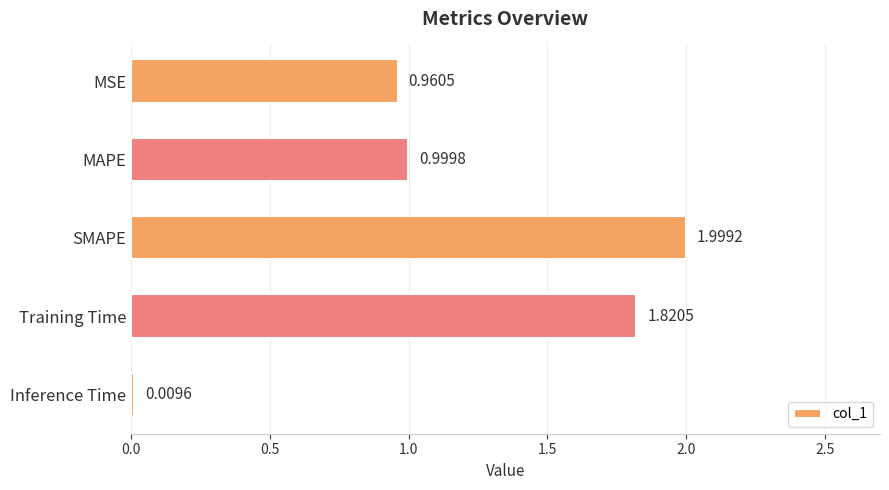

How many categories are shown in the chart?

5